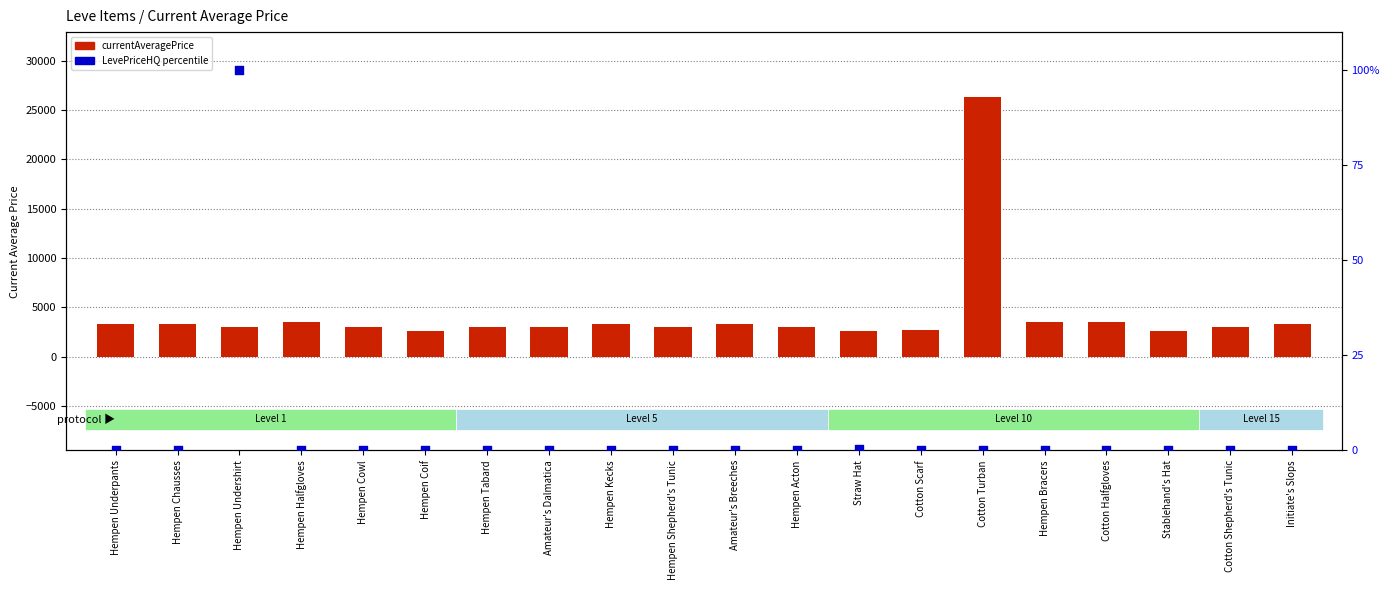

Which series has the largest Y range (max minus min)?

currentAveragePrice